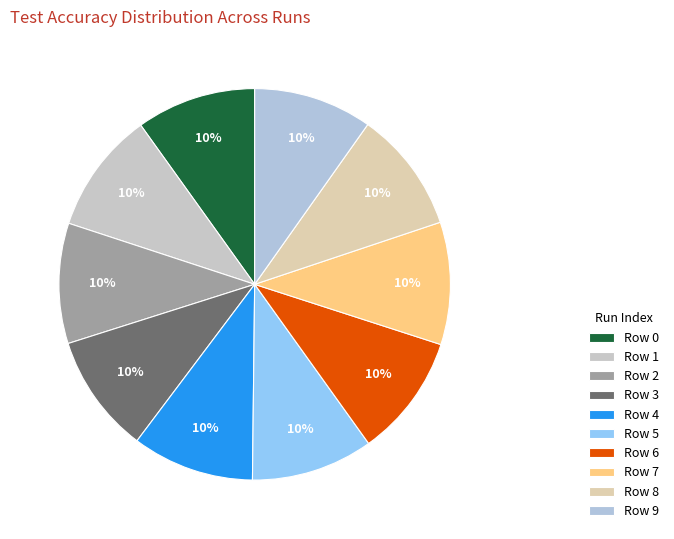

How many segments does this pie chart have?

10